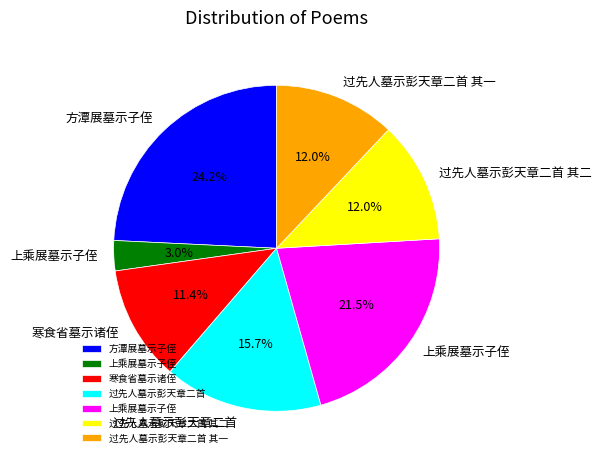

Does any single category account for the majority?

No